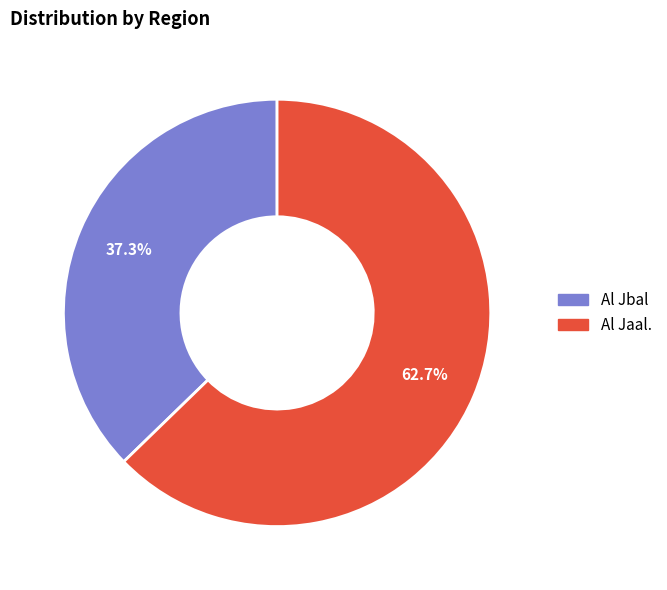

How many segments does this pie chart have?

2